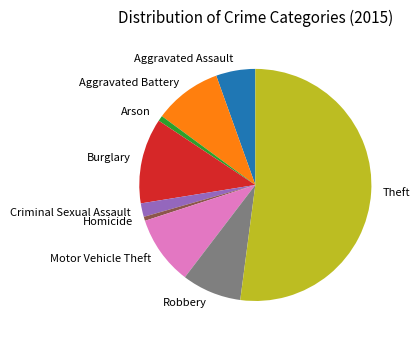

Do Criminal Sexual Assault and Aggravated Battery together represent more than half of the pie?

No